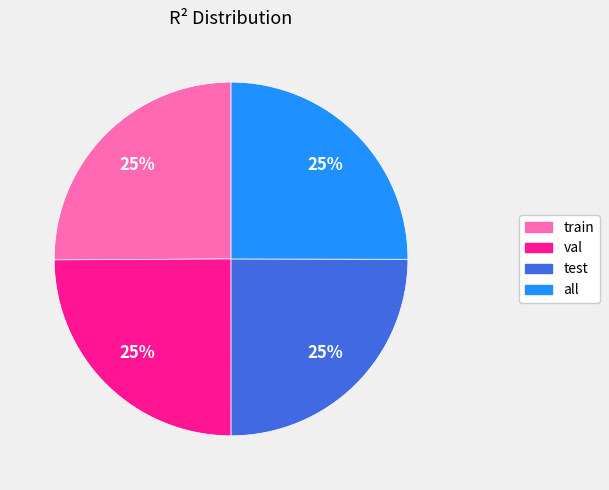

To the nearest percent, what percentage of the pie is val?

25%